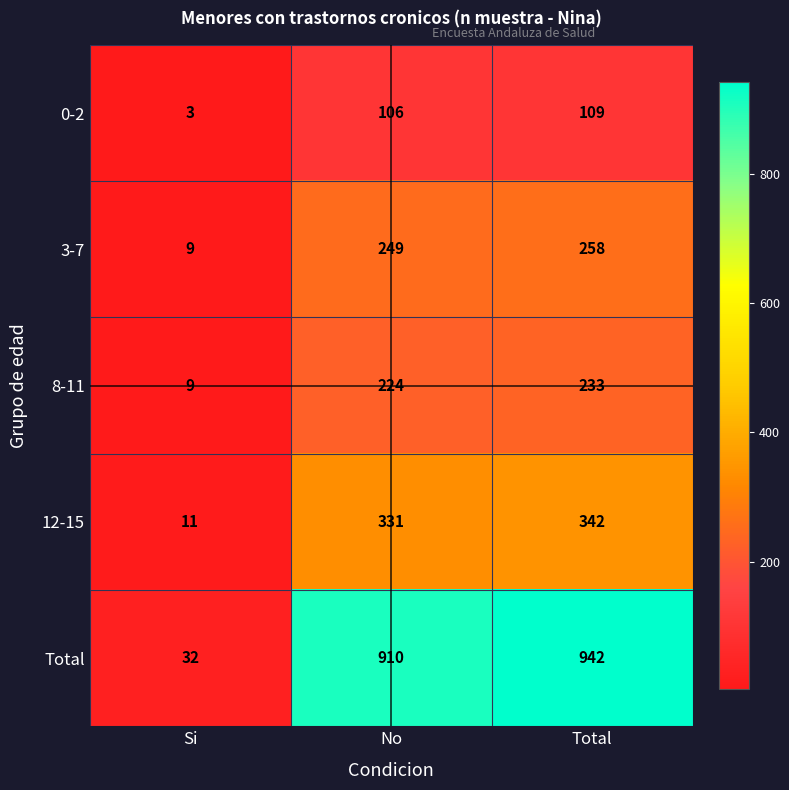

Reading left to right, list all the values displayed in this chart.

0-2: 3	106	109
3-7: 9	249	258
8-11: 9	224	233
12-15: 11	331	342
Total: 32	910	942